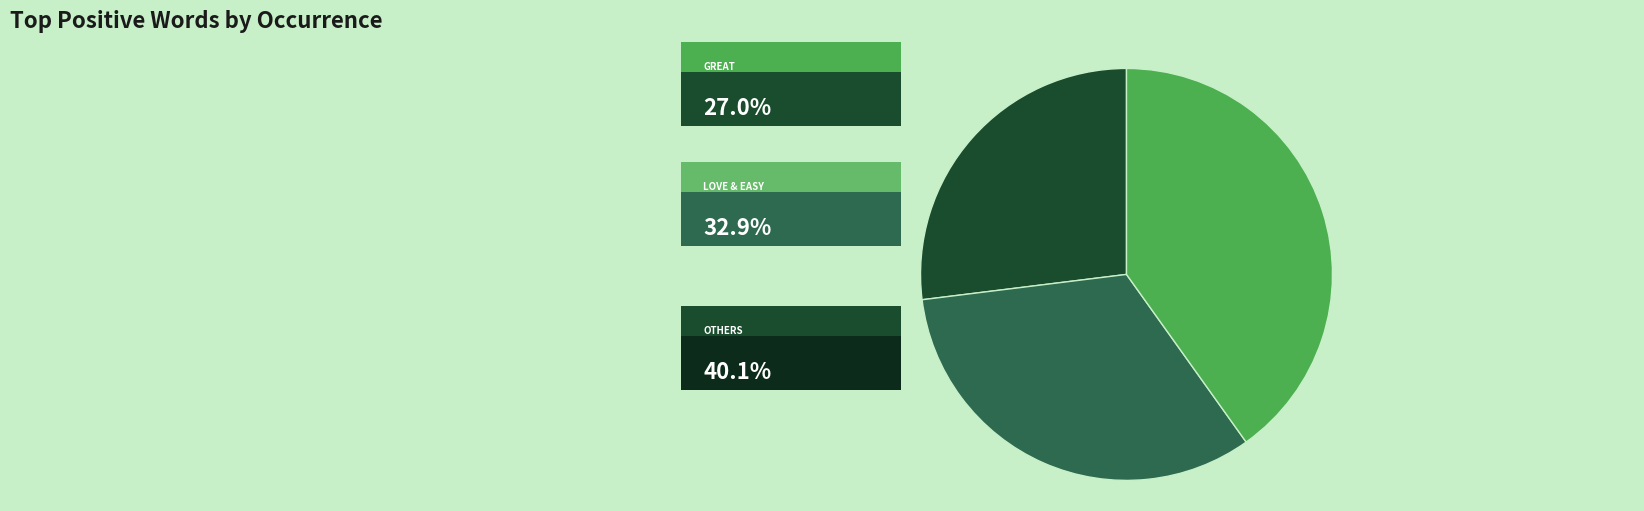

Is there a majority slice in this chart?

No